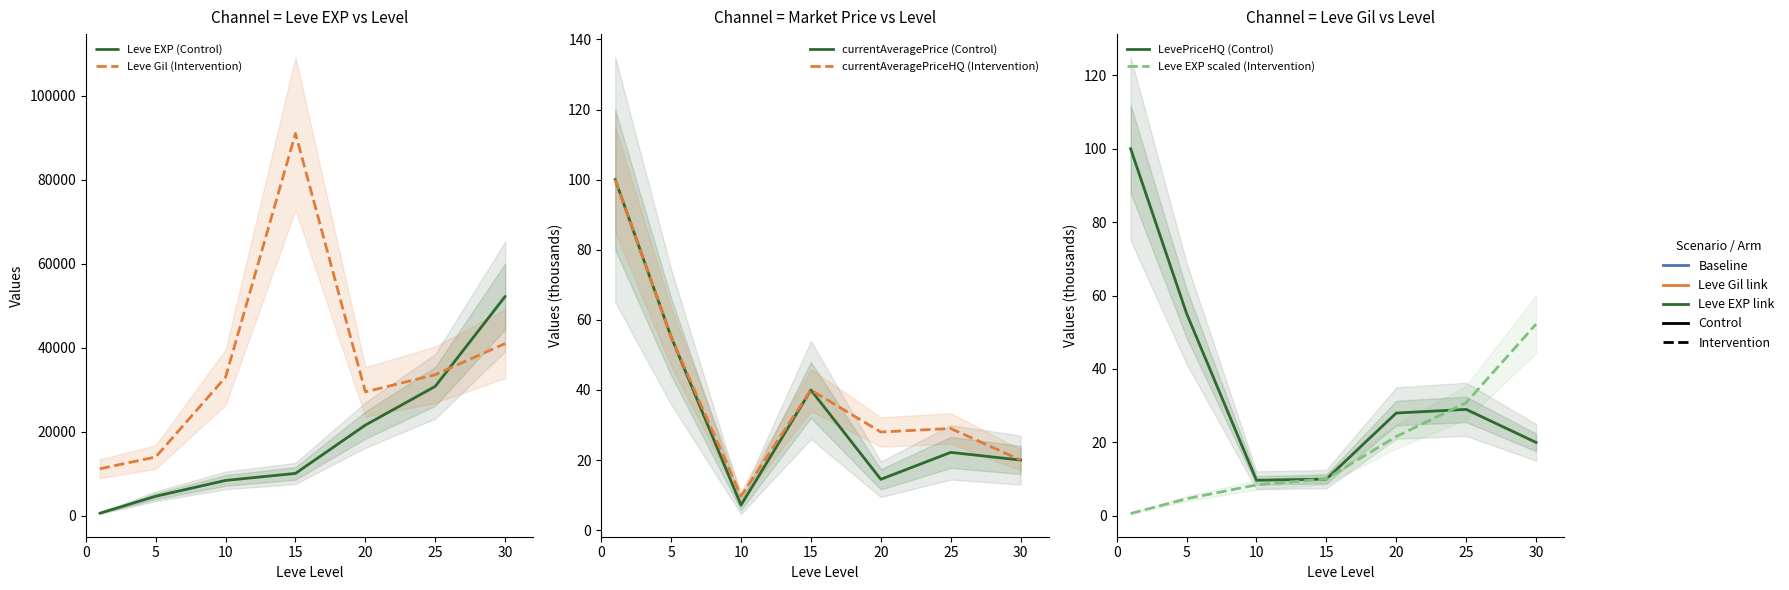

How many data points in currentAveragePriceHQ (Intervention) are less than 29?

3